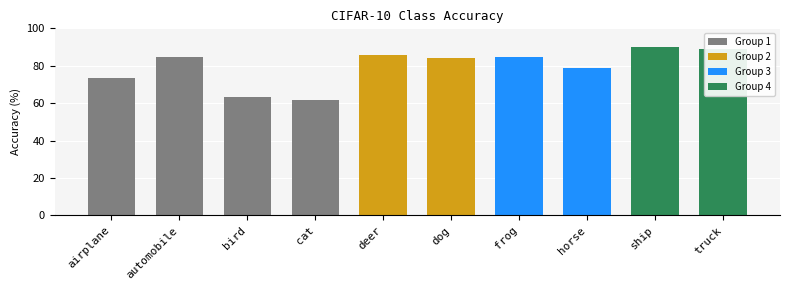

What is the sum of the values at cat and automobile?

146.3